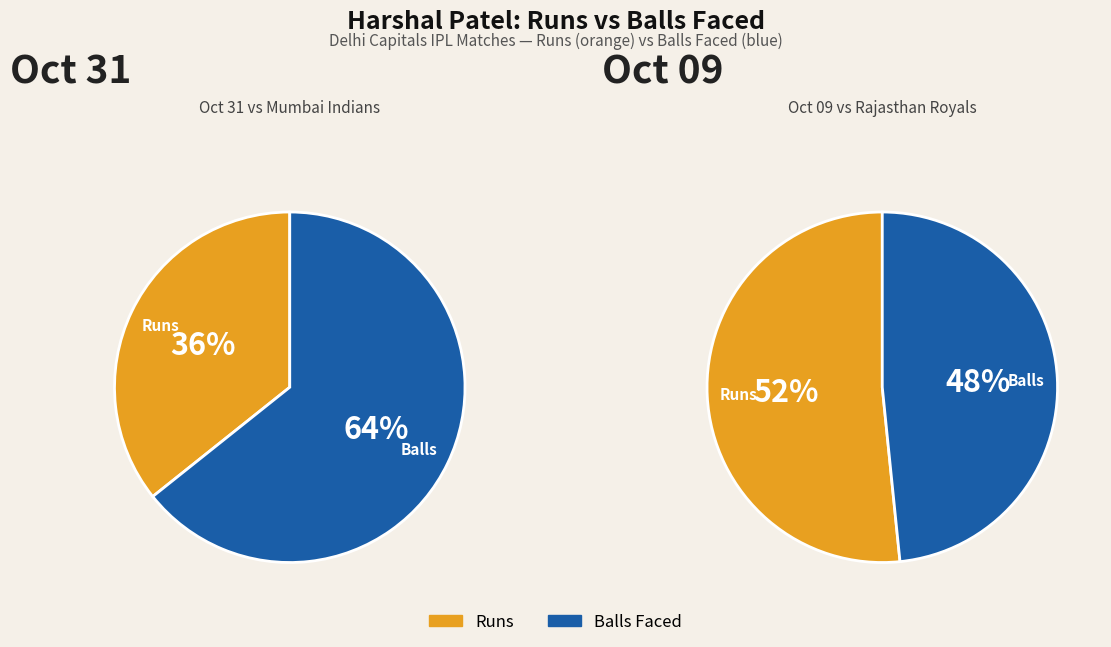

Which series has the largest range (max minus min)?

Match 1 (vs Mumbai Indians)